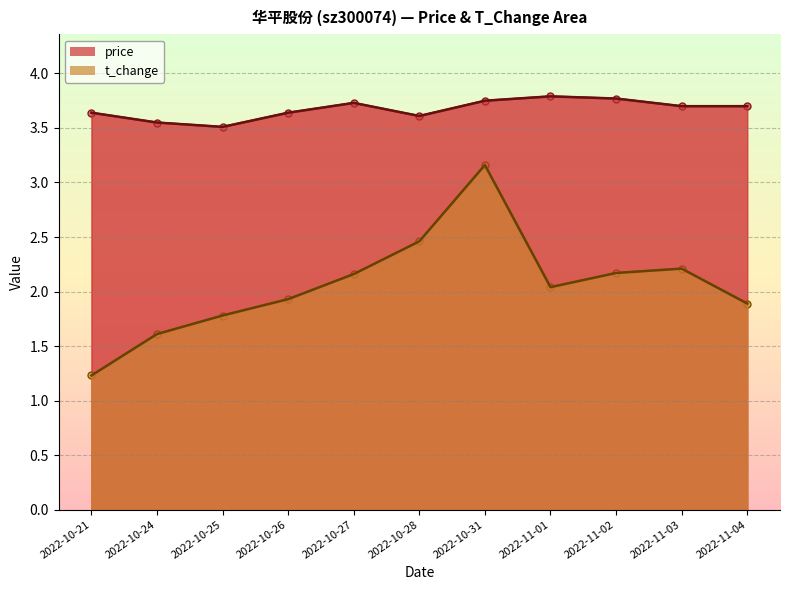

Which series has the largest range (max minus min)?

t_change